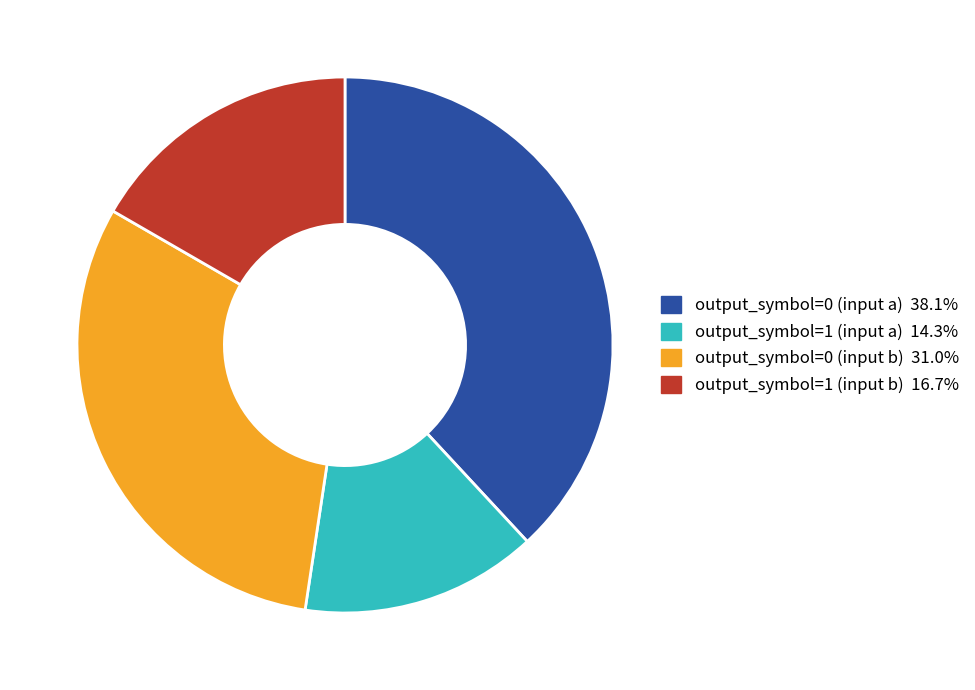

Is it true that output_symbol=1 (input a) is 14% of the pie?

True